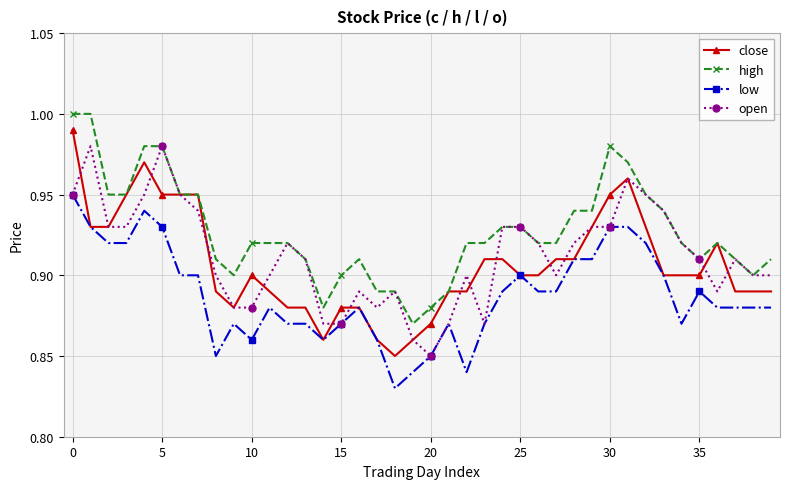

True or false: low and high cross at least once.

False